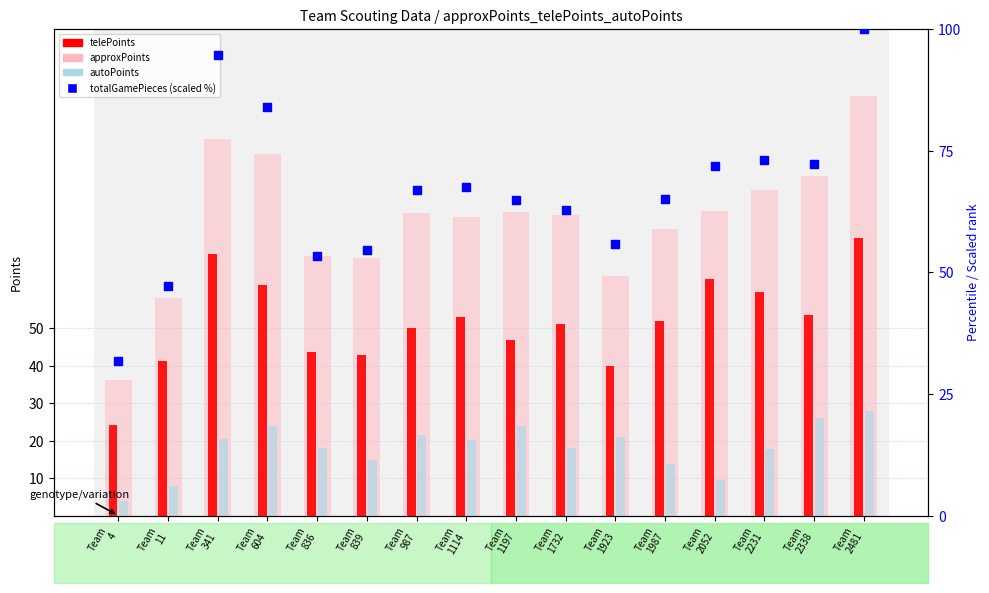

At which category is the sum across all series the highest?

Team
2481